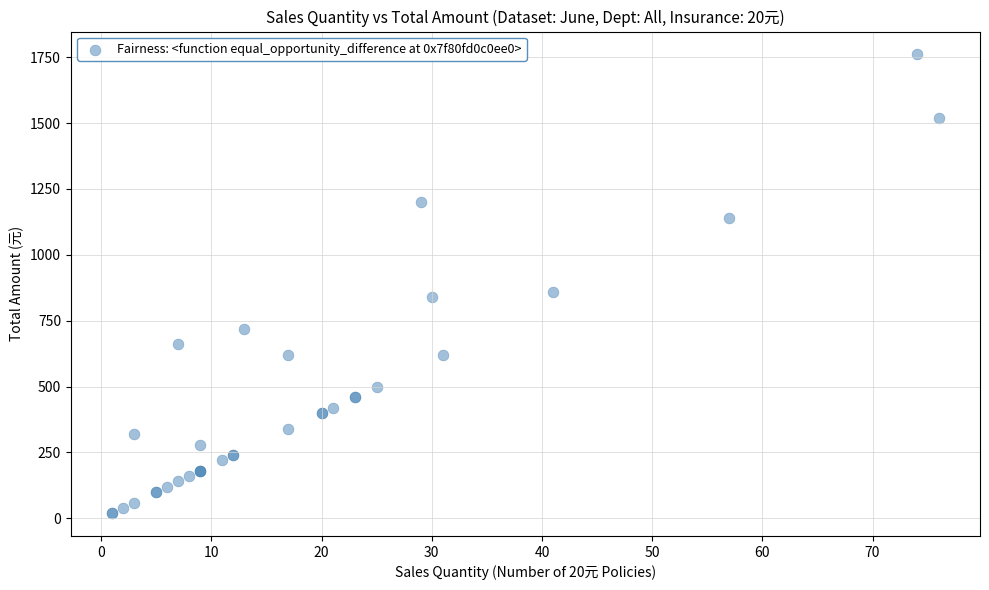

What Y value in the scatter plot is closest to 890?

860